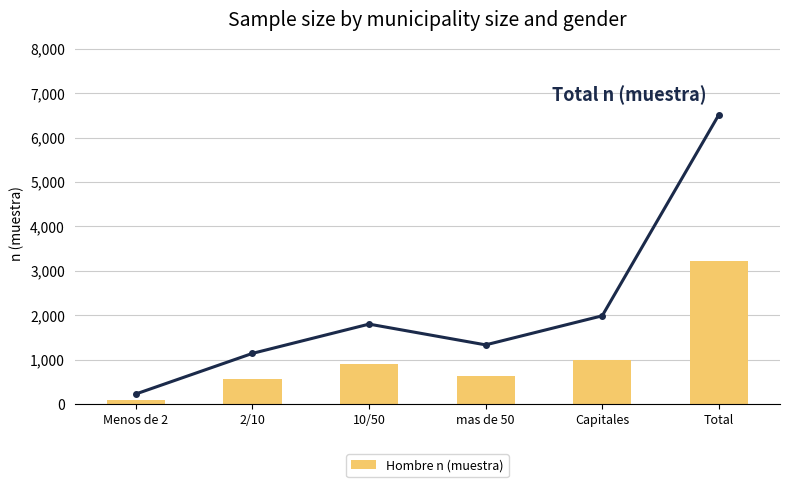

Is it true that Hombre n (muestra) equals 1455 at Capitales?

False